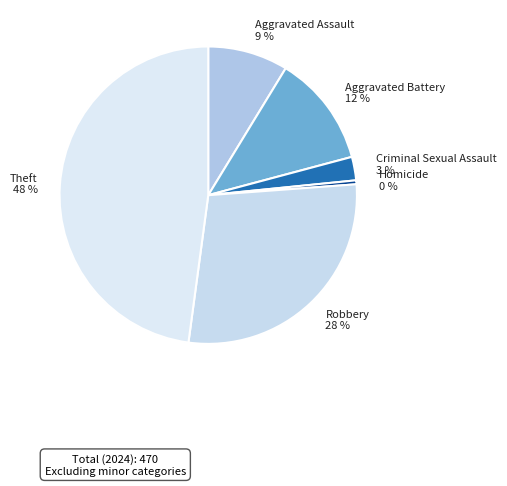

Is it true that Aggravated Battery is 12% of the pie?

True